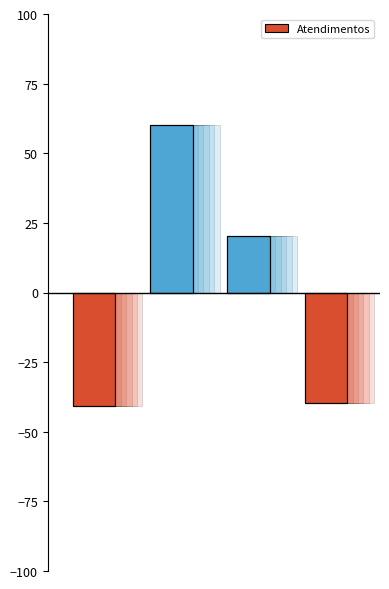

Does the chart contain any negative values?

No